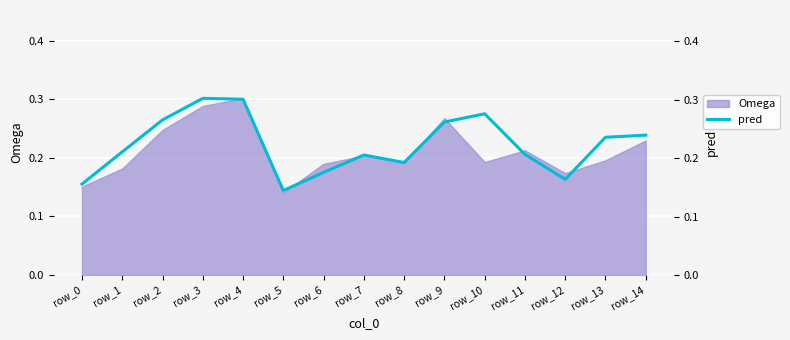

What is the minimum value shown in the chart?

0.1